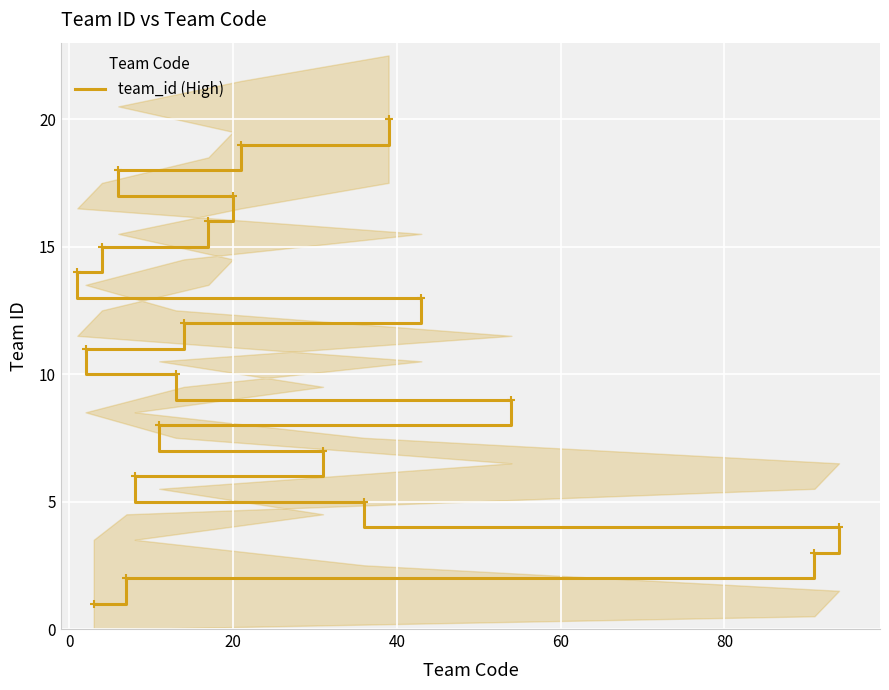

True or false: the data shows 17 at 20.

True